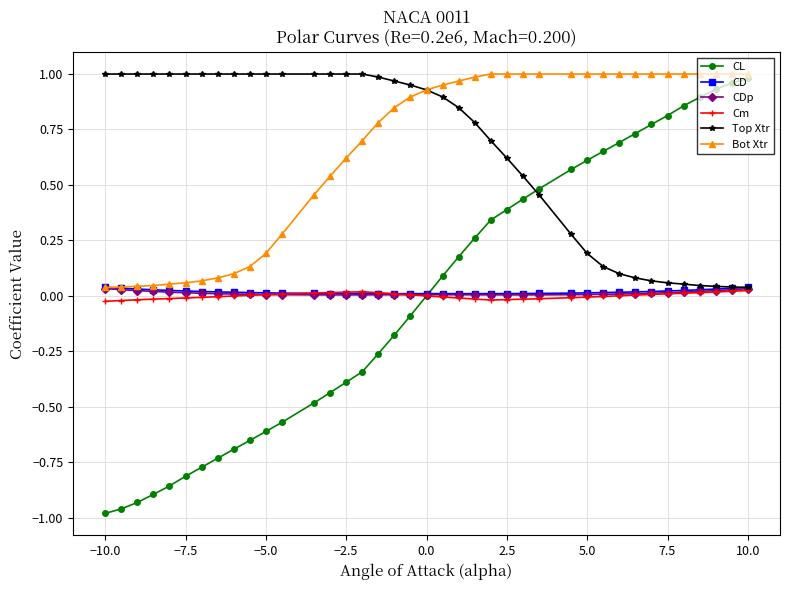

Does the chart have visible grid lines?

Yes